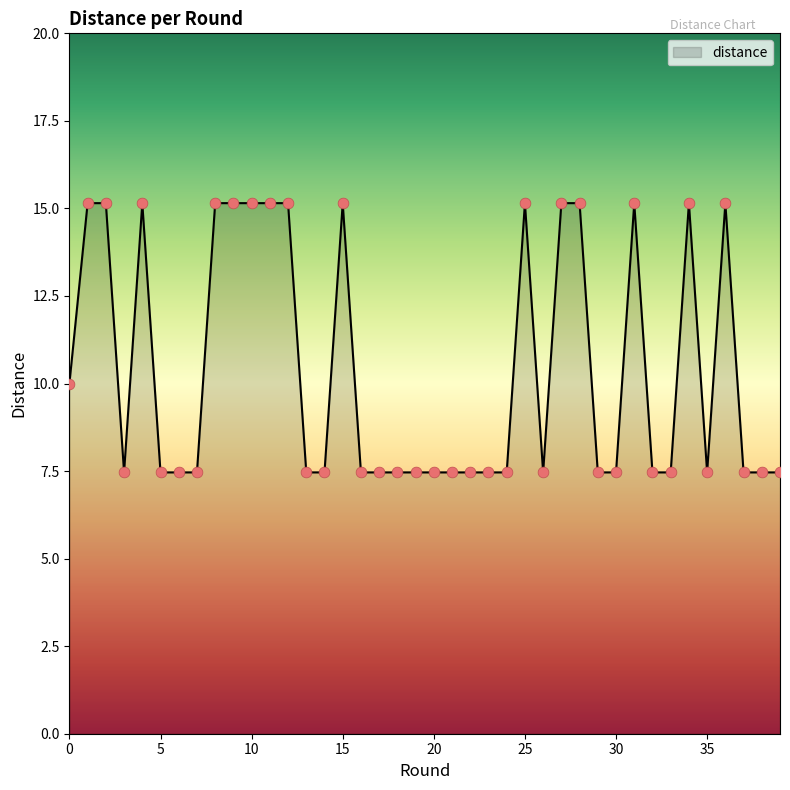

What is the maximum value shown in the chart?

15.2